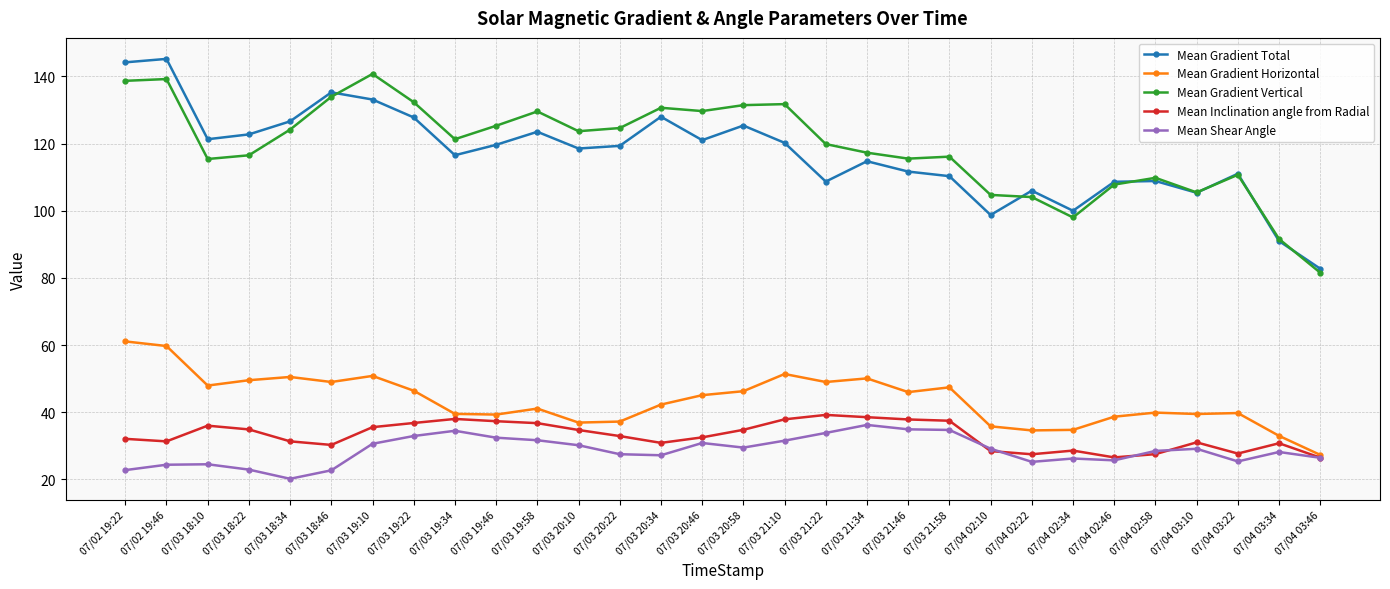

Is the value of Mean Gradient Vertical at 07/02 19:22 greater than the value of Mean Inclination angle from Radial at 07/03 18:46?

Yes